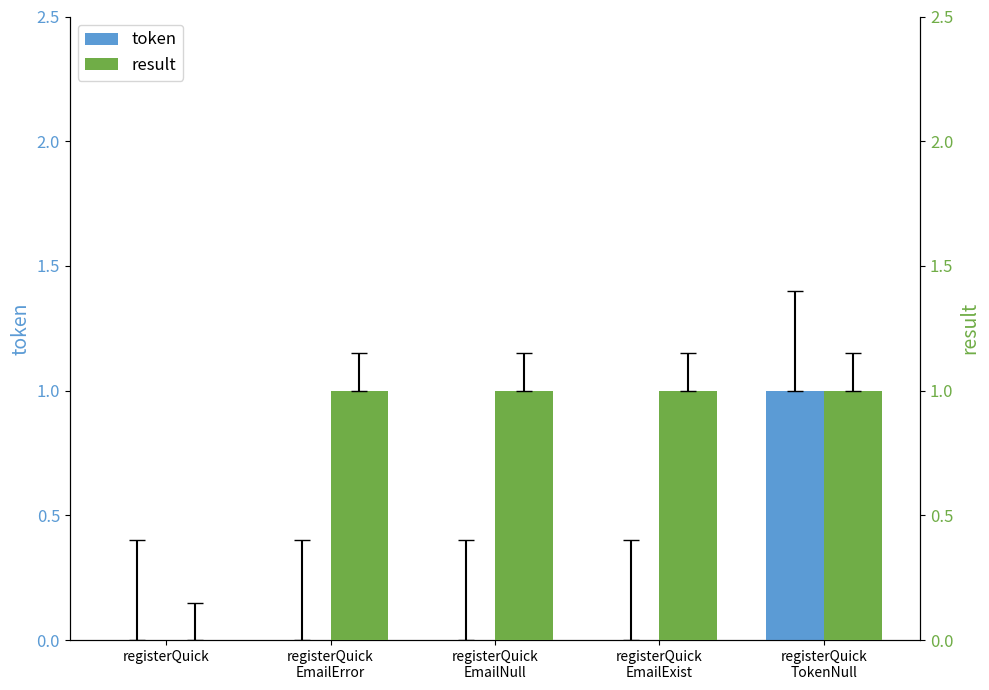

List the series in order of their peak value, lowest first.

token, result